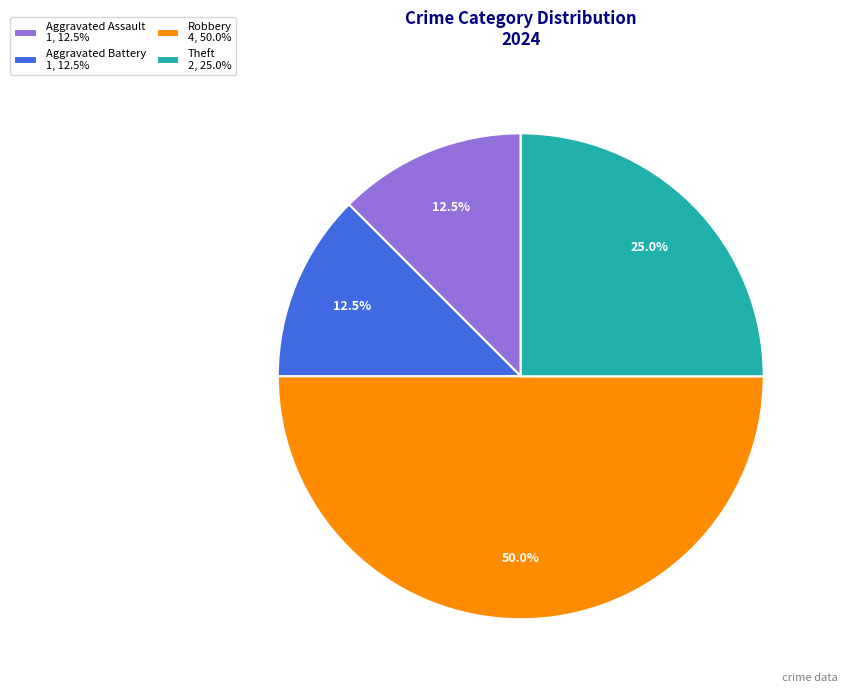

What portion of the pie excludes Theft 2, 25.0%?

75.0%